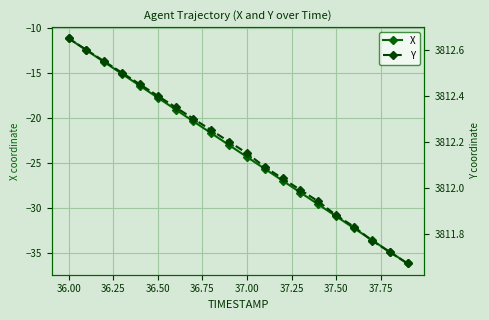

Reading left to right, extract all data points from this chart.

X: -11.1	-12.4	-13.8	-15.1	-16.4	-17.7	-19.0	-20.3	-21.7	-23.0	-24.3	-25.6	-26.9	-28.2	-29.6	-30.9	-32.2	-33.5	-34.8	-36.1
Y: 3812.7	3812.6	3812.6	3812.5	3812.4	3812.4	3812.3	3812.3	3812.2	3812.2	3812.2	3812.1	3812.0	3812.0	3811.9	3811.9	3811.8	3811.8	3811.7	3811.7